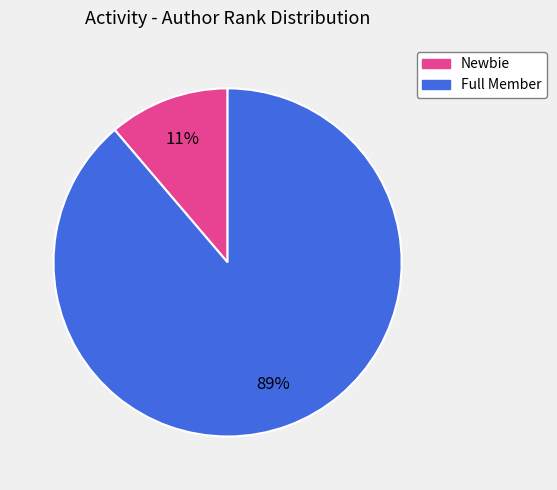

To the nearest percent, what is the average slice percentage?

50%